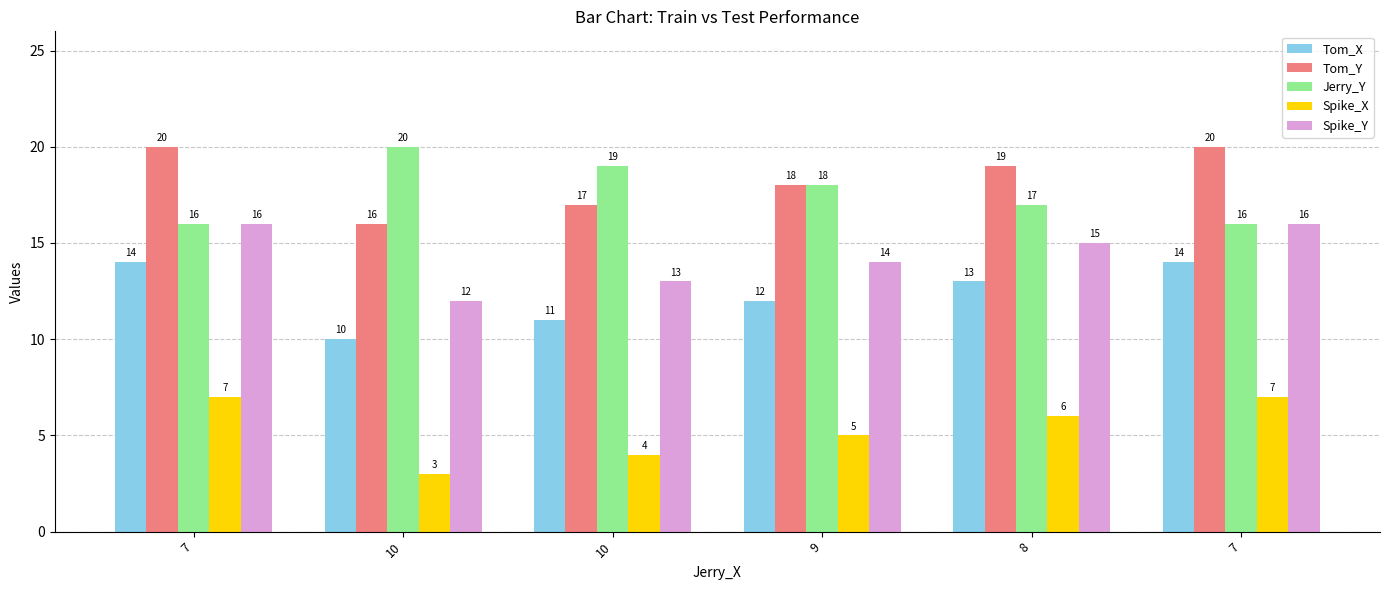

Reading left to right, list all the values displayed in this chart.

Tom_X: 7=14	10=10	10=11	9=12	8=13	7=14
Tom_Y: 7=20	10=16	10=17	9=18	8=19	7=20
Jerry_Y: 7=16	10=20	10=19	9=18	8=17	7=16
Spike_X: 7=7	10=3	10=4	9=5	8=6	7=7
Spike_Y: 7=16	10=12	10=13	9=14	8=15	7=16